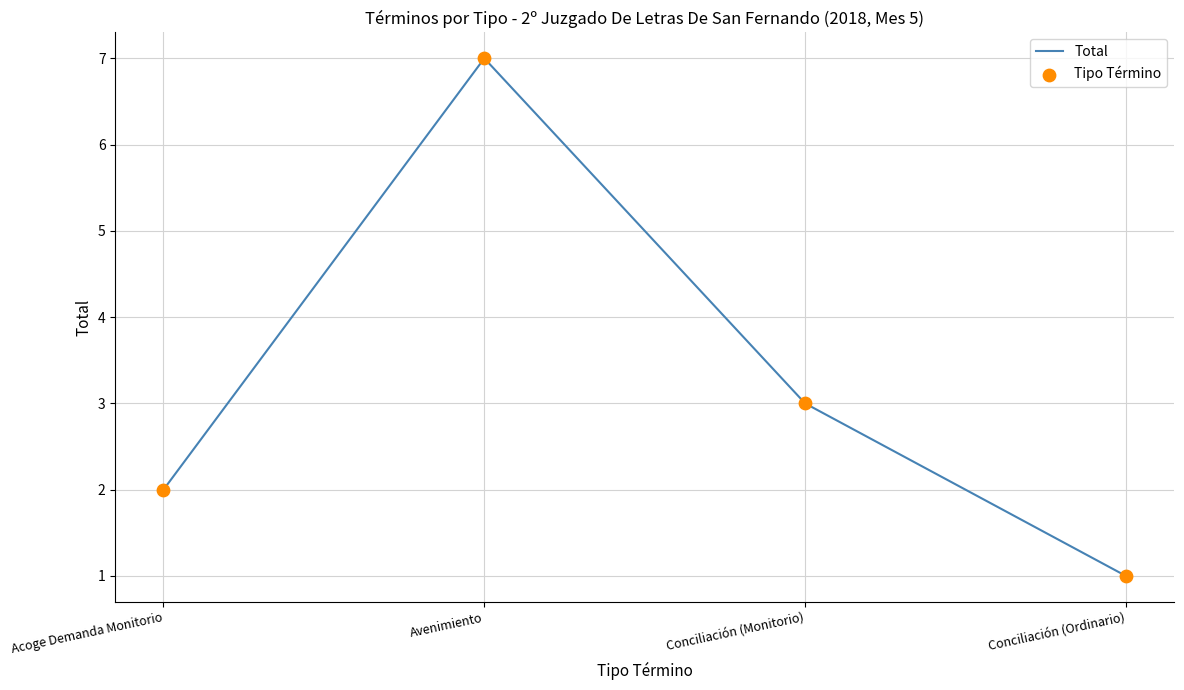

Approximately how many times larger is the value at Acoge Demanda Monitorio compared to Conciliación (Monitorio)?

0.7